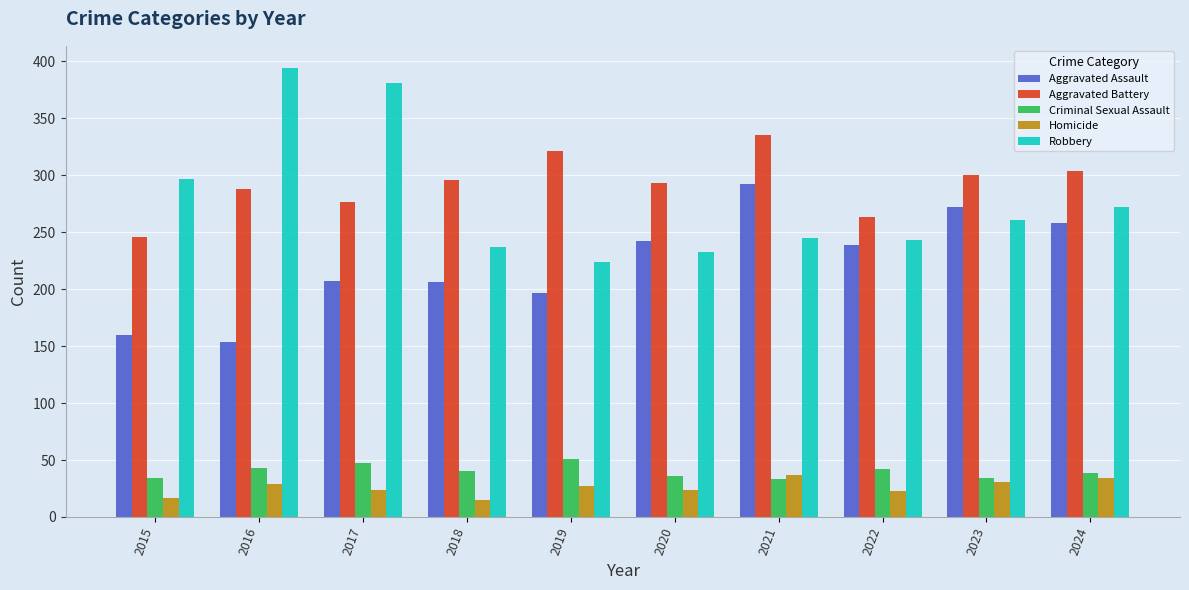

At how many categories does at least one series exceed 244?

10